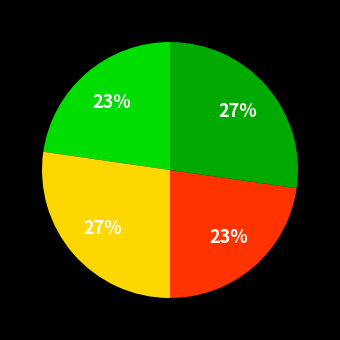

To the nearest percent, what is the average slice percentage?

25%